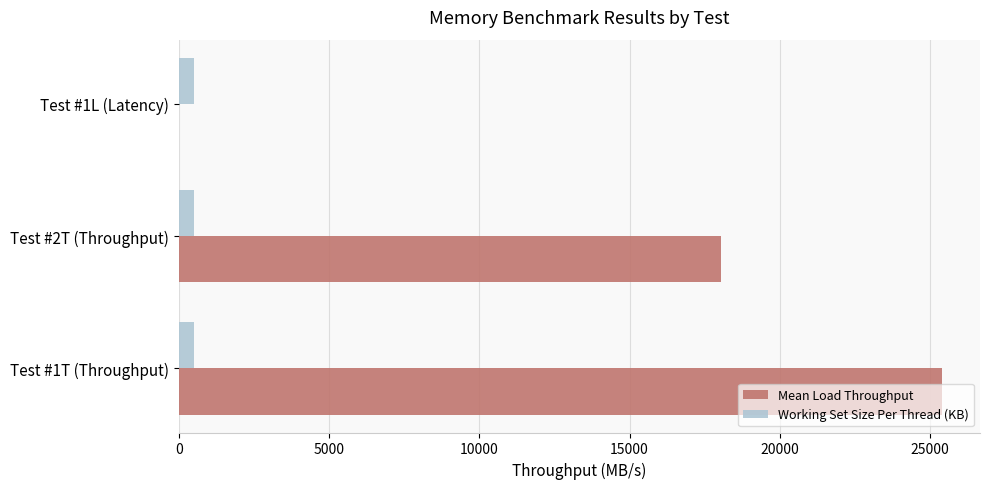

How many data points does each series have?

3